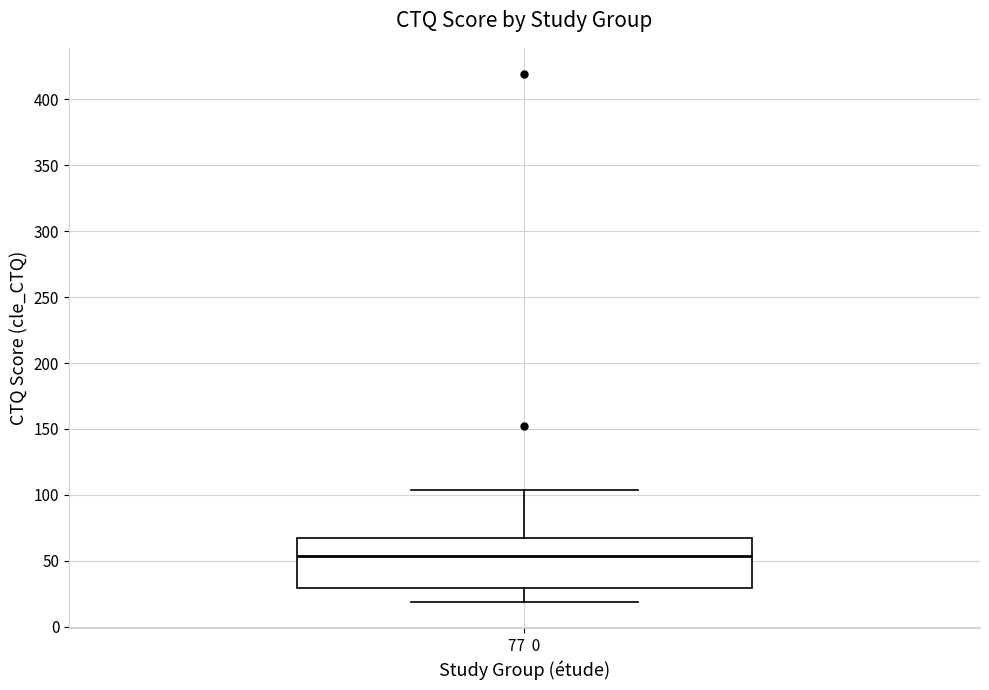

Read this box plot against the y-axis: the position of the median line, the range covered by the box, and the ends of both whiskers. The values are not printed on the chart, so give them approximately, as read against the axis.

median 55, box 30 to 65, whiskers 20 to 105